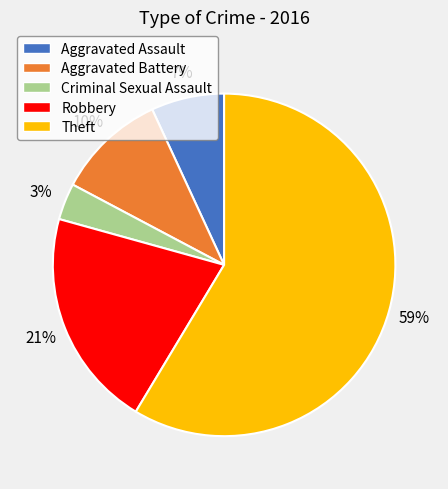

Which category has the biggest portion of the pie?

Theft